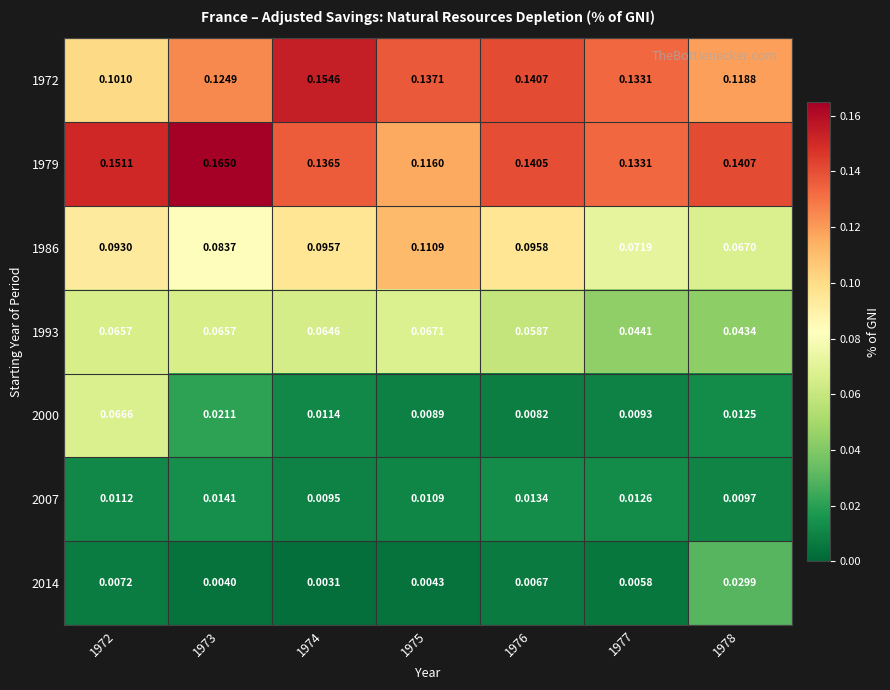

Reading left to right, extract all data points from this chart.

1972: 1972=0.1	1973=0.1	1974=0.2	1975=0.1	1976=0.1	1977=0.1	1978=0.1
1979: 1972=0.2	1973=0.2	1974=0.1	1975=0.1	1976=0.1	1977=0.1	1978=0.1
1986: 1972=0.1	1973=0.1	1974=0.1	1975=0.1	1976=0.1	1977=0.1	1978=0.1
1993: 1972=0.1	1973=0.1	1974=0.1	1975=0.1	1976=0.1	1977=0.0	1978=0.0
2000: 1972=0.1	1973=0.0	1974=0.0	1975=0.0	1976=0.0	1977=0.0	1978=0.0
2007: 1972=0.0	1973=0.0	1974=0.0	1975=0.0	1976=0.0	1977=0.0	1978=0.0
2014: 1972=0.0	1973=0.0	1974=0.0	1975=0.0	1976=0.0	1977=0.0	1978=0.0